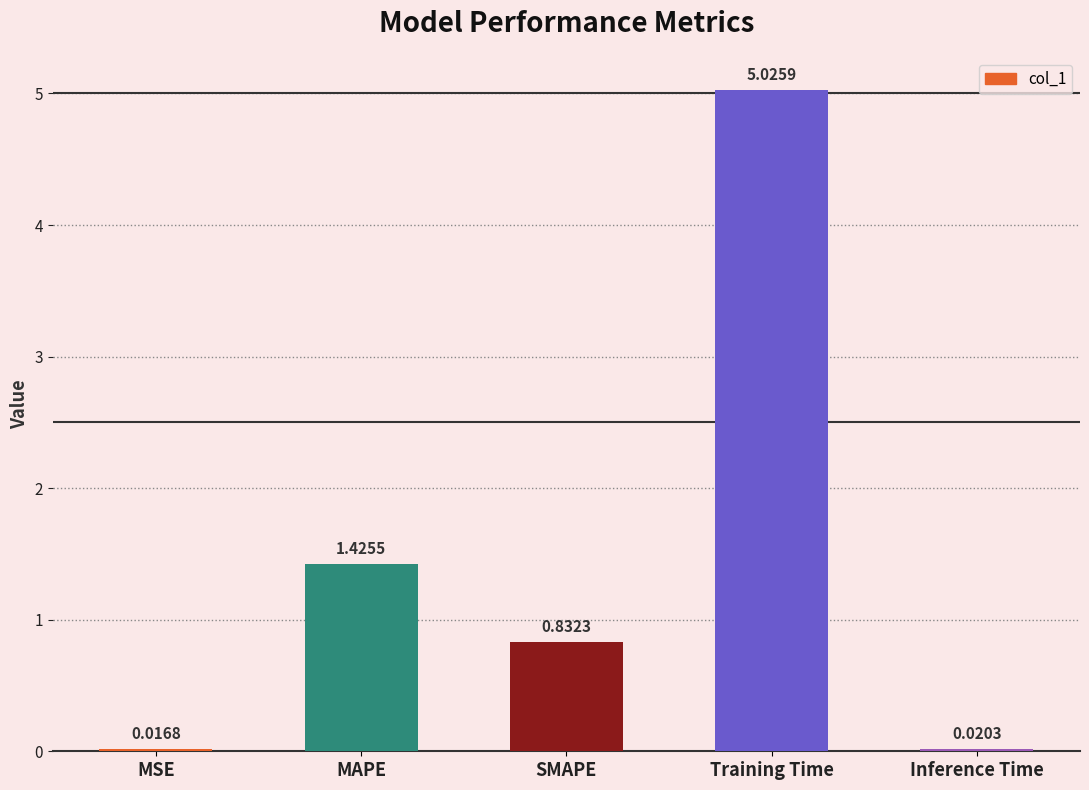

What is the change in value from MSE to SMAPE?

+0.8